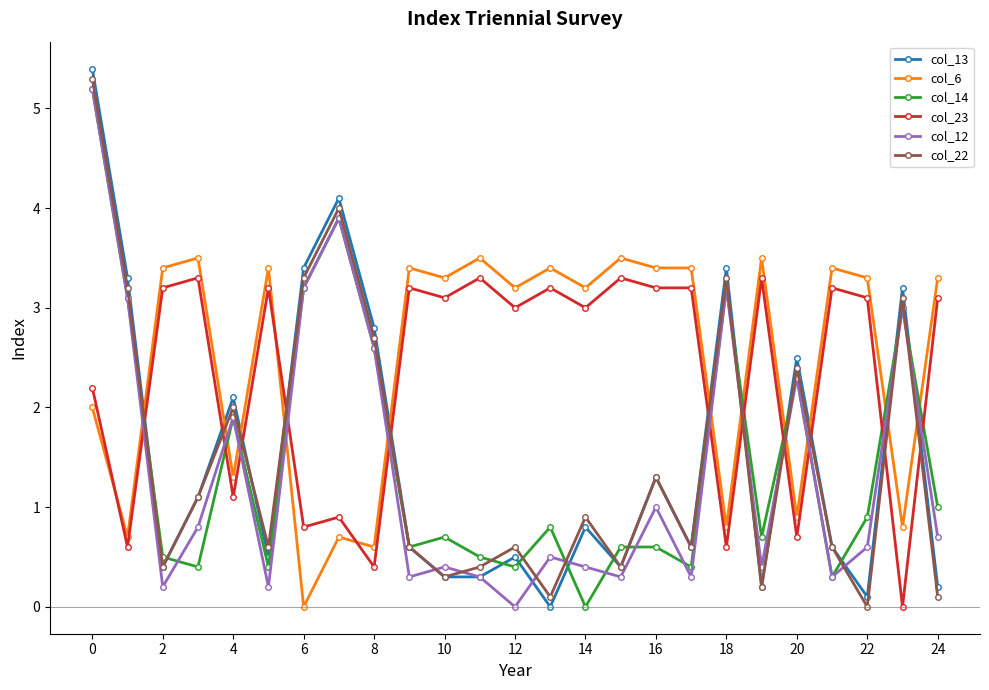

How many intersections are there between col_13 and col_23?

11